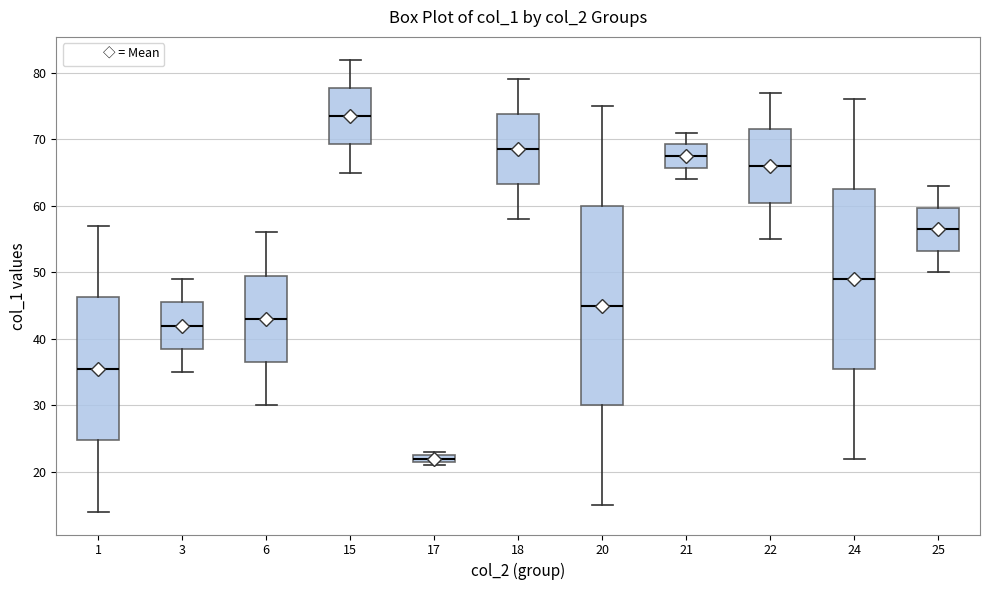

Comparing the boxes themselves (not the whiskers), which one is the tallest?

20